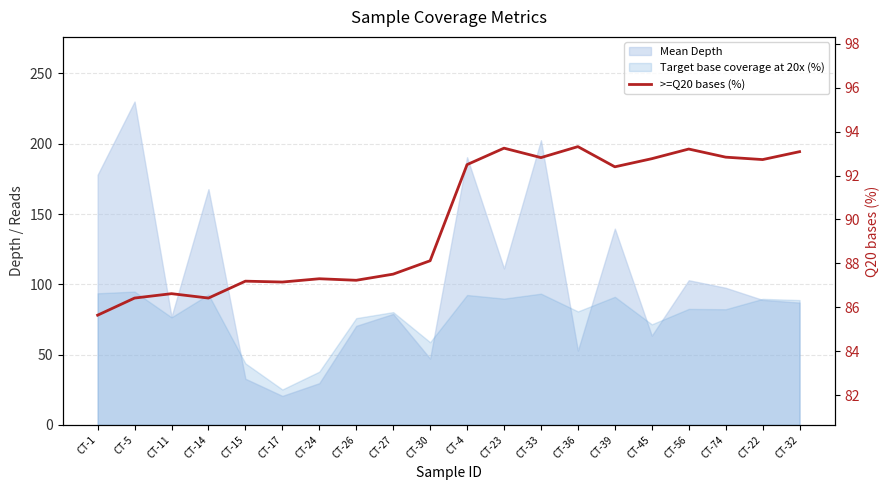

What is the difference between the maximum and minimum values?

7.7